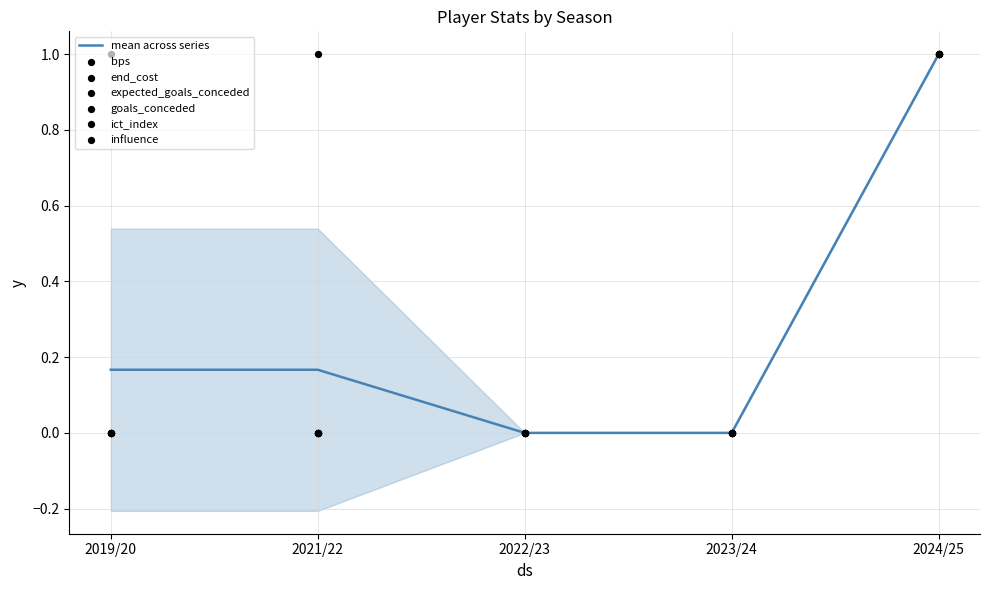

Which series has the largest Y range (max minus min)?

bps